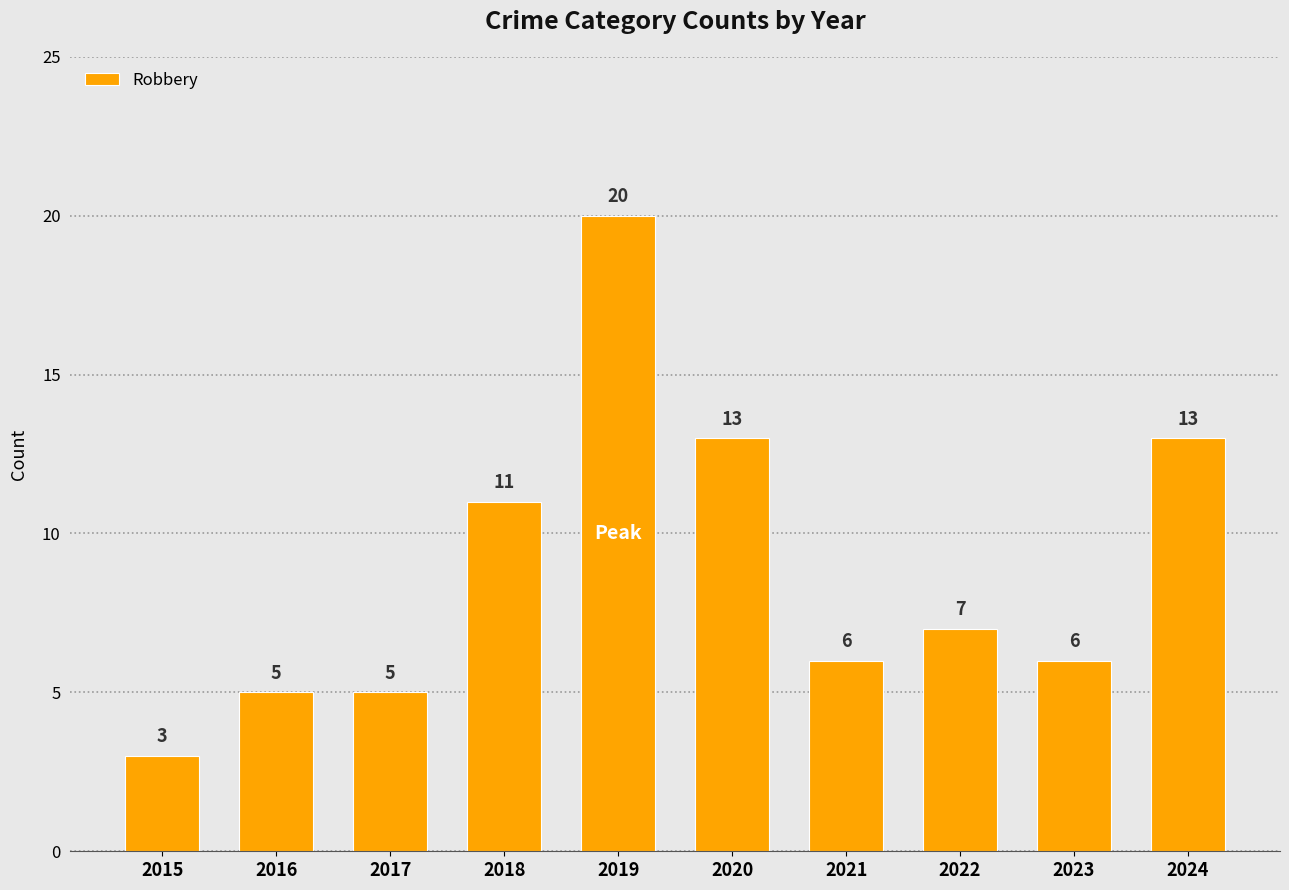

Which label corresponds to the smallest value in the chart?

2015